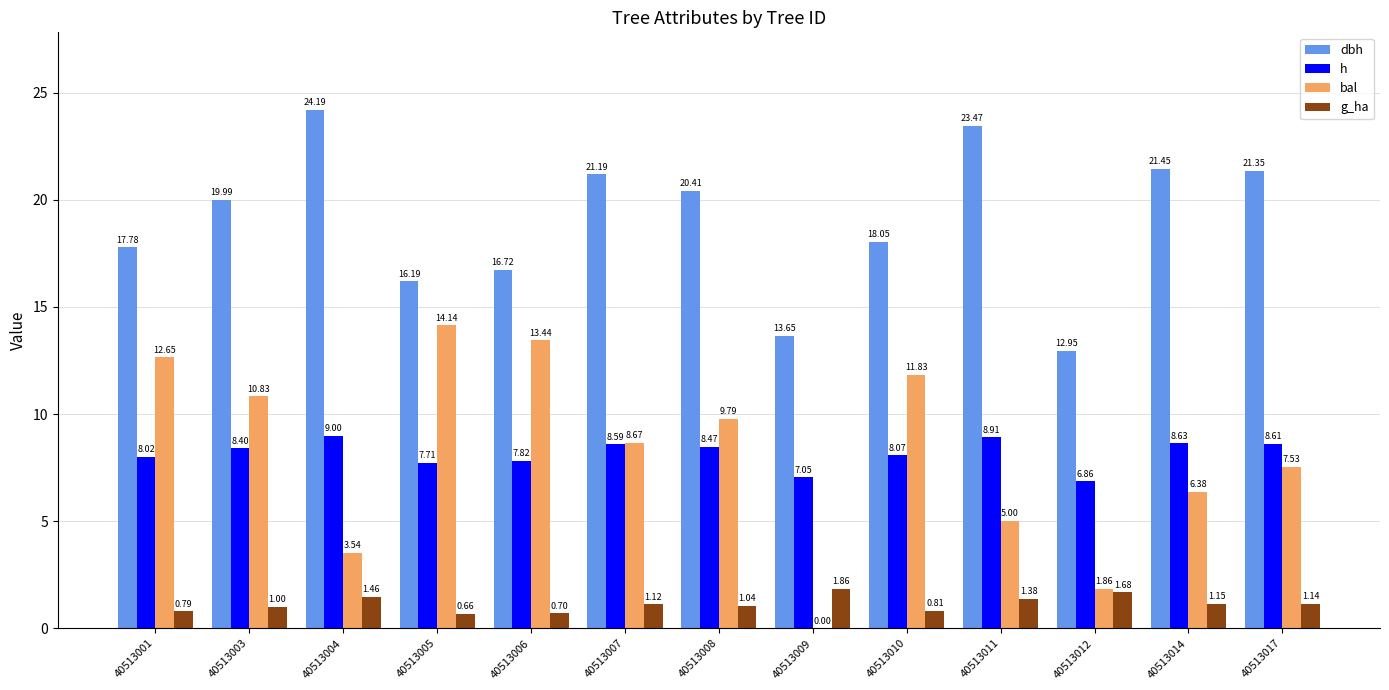

Which category has the highest value across all series?

40513004